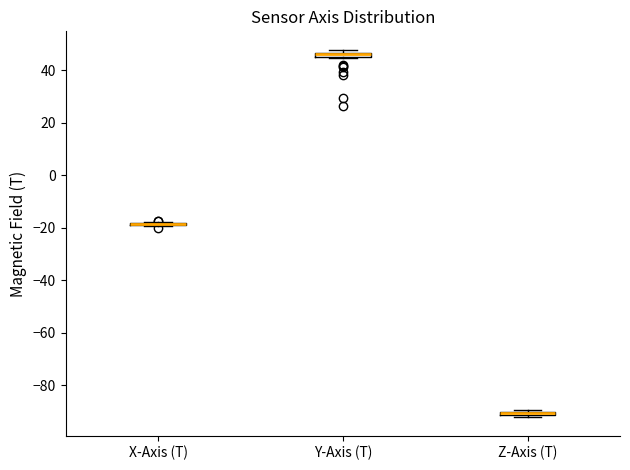

Where is the lower edge of the box for Y-Axis (T) on the y-axis? The values are not printed on the chart, so give them approximately, as read against the axis.

44